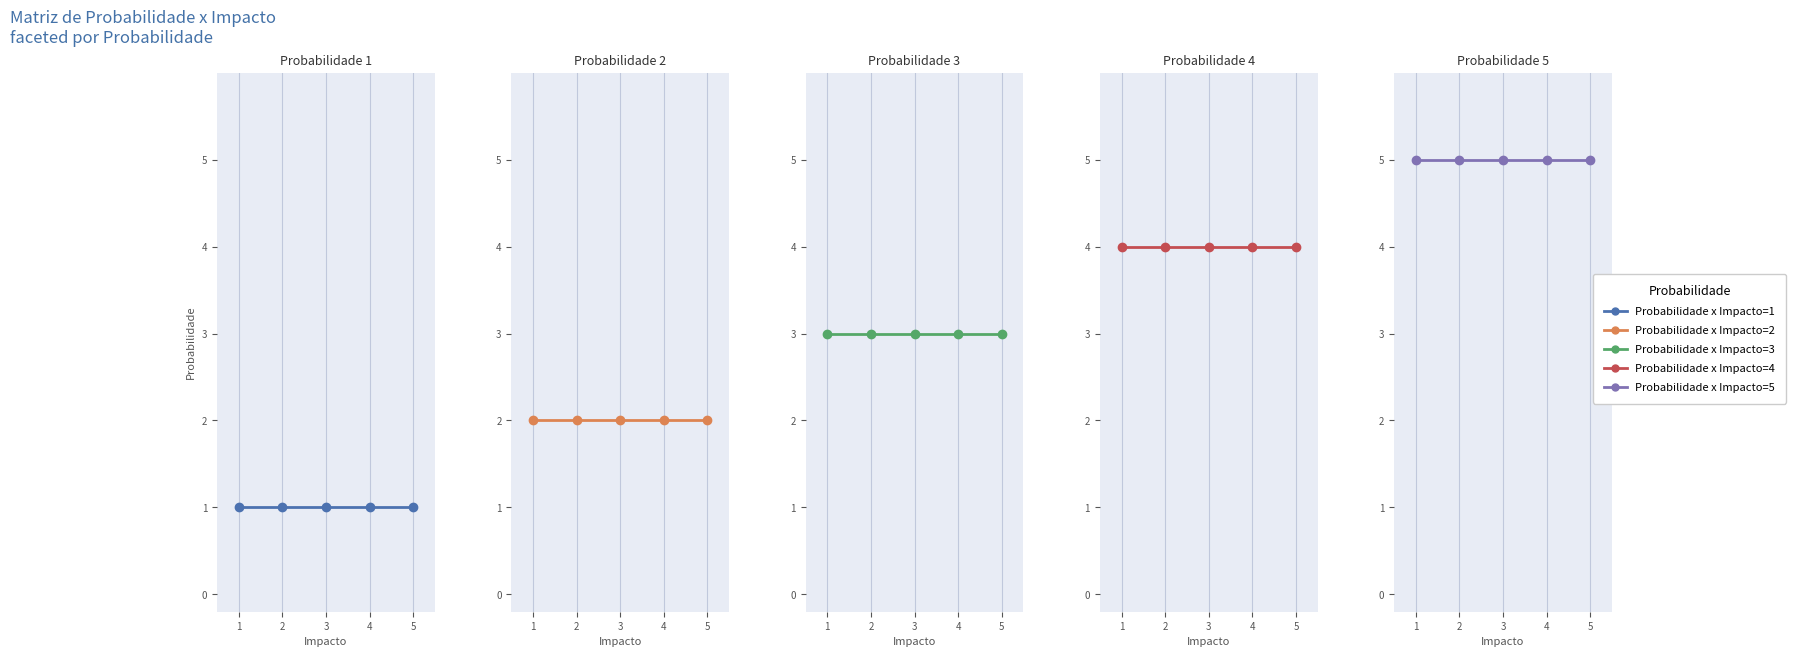

True or false: Probabilidade x Impacto=1 and Probabilidade x Impacto=2 cross at least once.

False